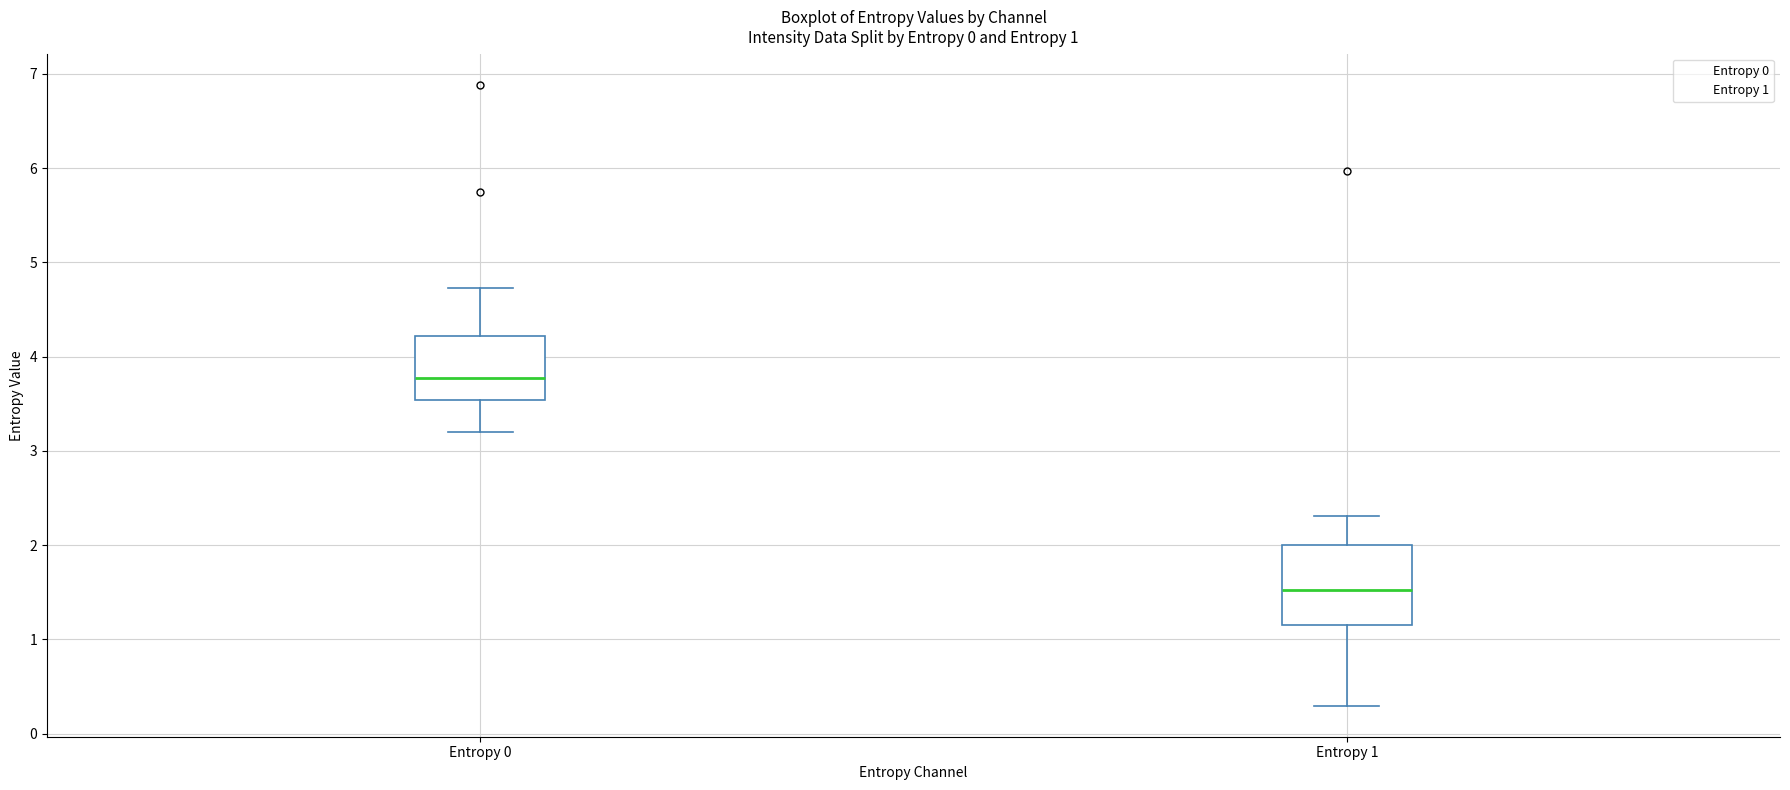

Comparing the boxes themselves (not the whiskers), which one is the tallest?

Entropy 1